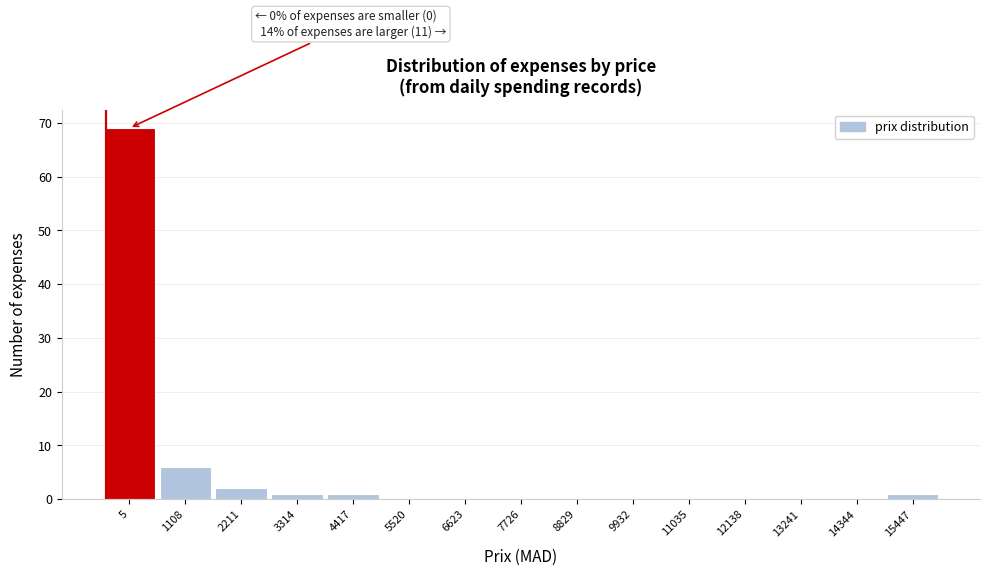

Reading right to left, what are all the values shown in this chart?

15447=1	14344=0	13241=0	12138=0	11035=0	9932=0	8829=0	7726=0	6623=0	5520=0	4417=1	3314=1	2211=2	1108=6	5=69